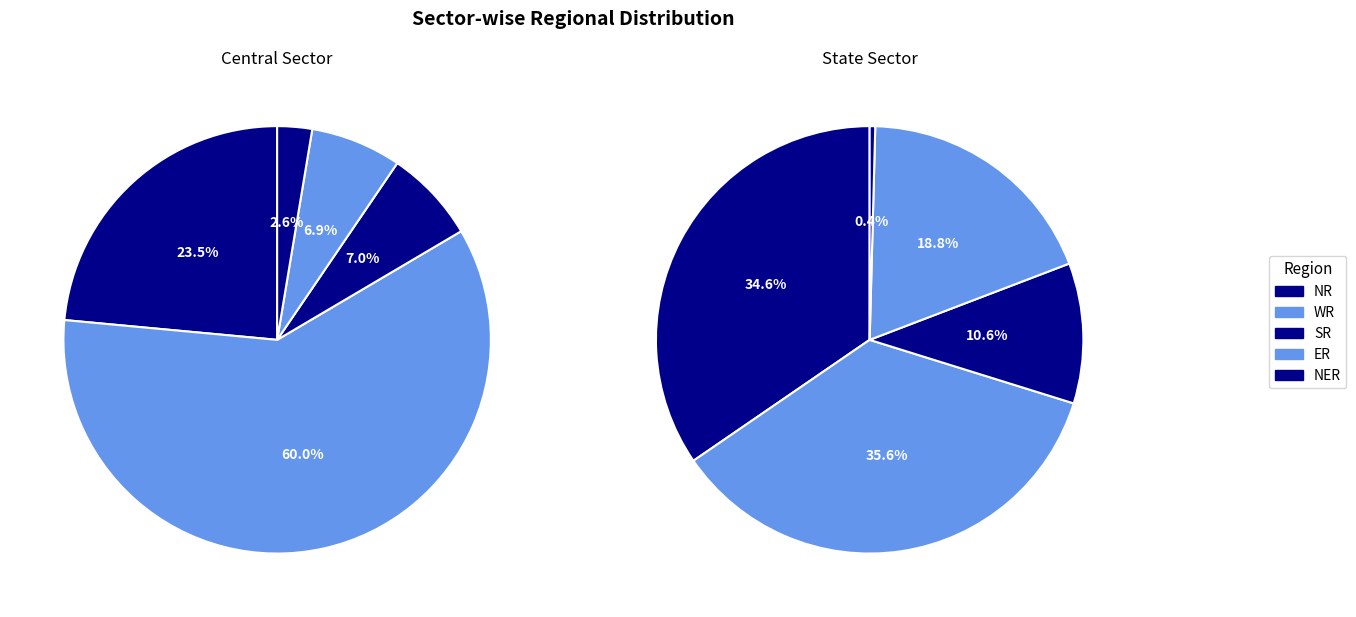

Between SR and WR, which is larger?

WR